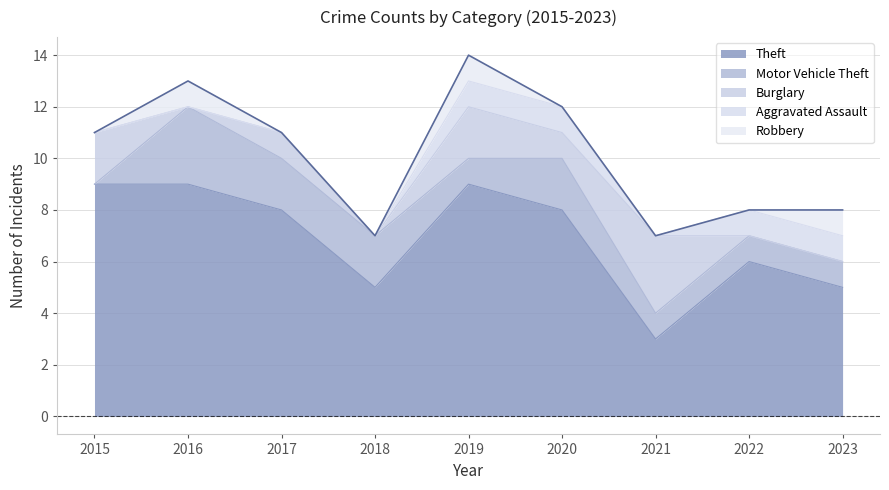

Which has a higher value, 2016 or 2021?

2016